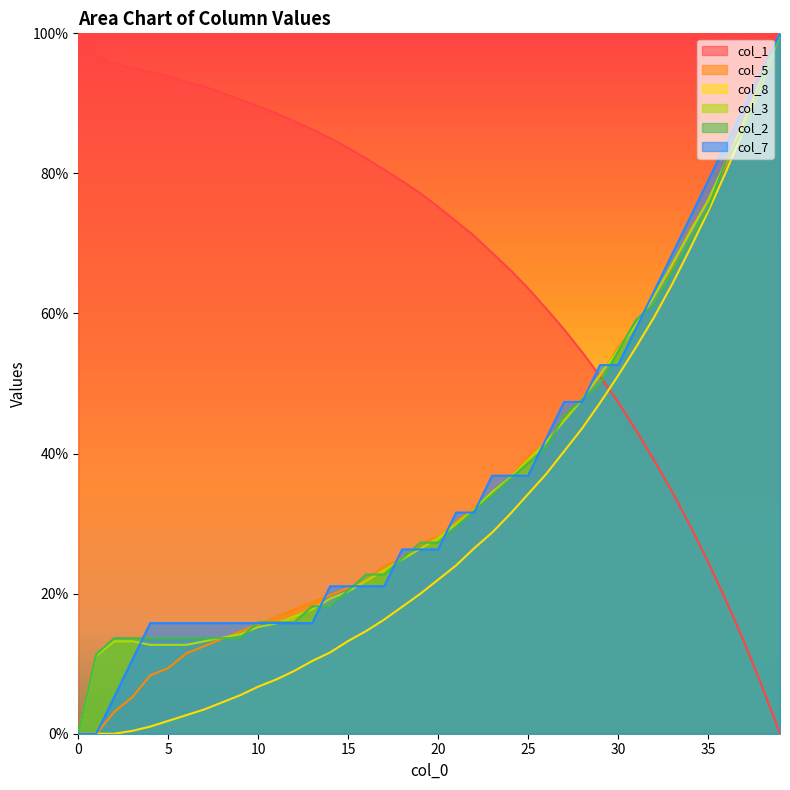

Count the number of categories in the chart.

40